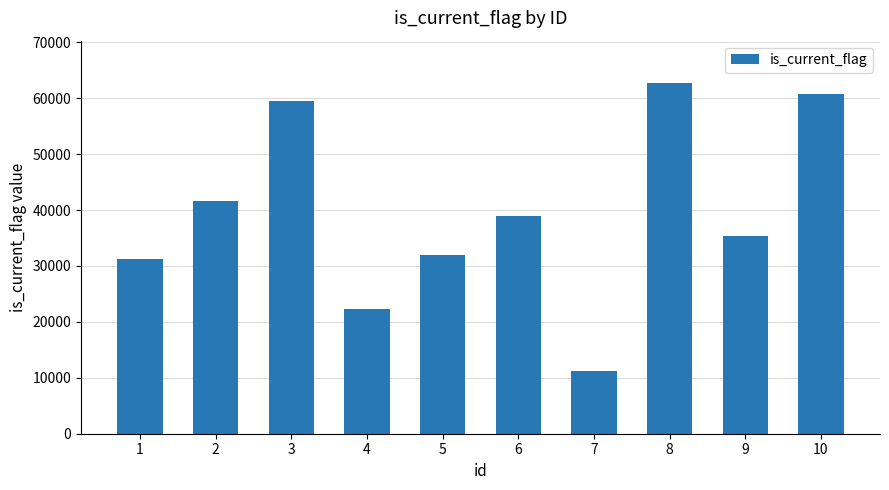

Is it true that the value at 8 is 62770?

True